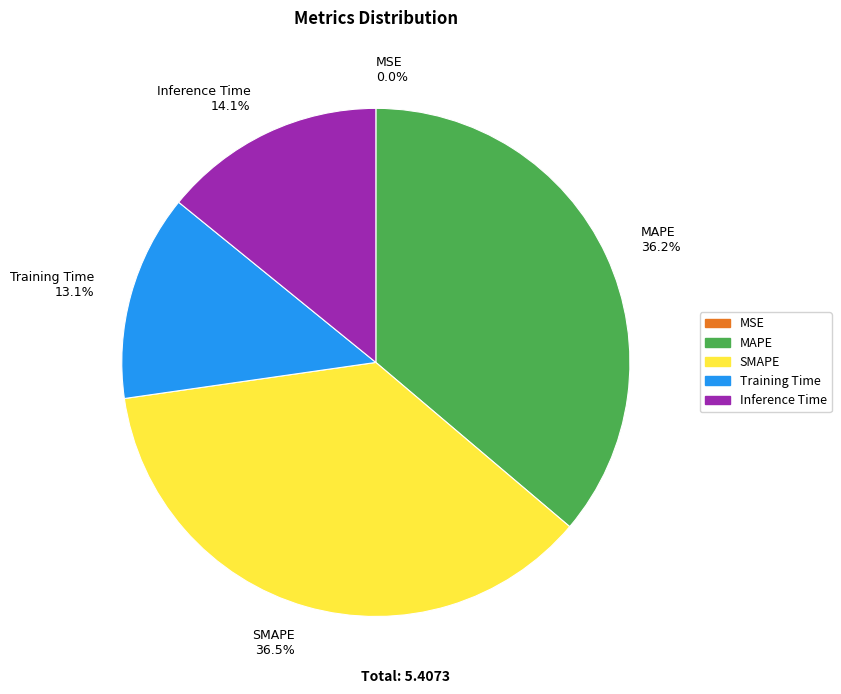

What percentage is NOT represented by MAPE?

63.8%